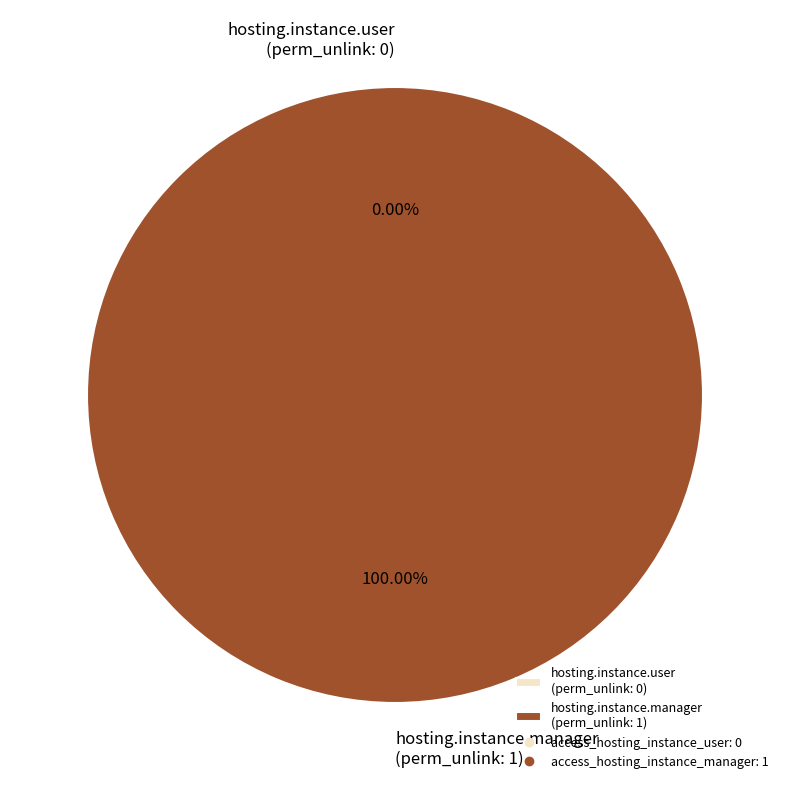

How many slices are in this pie chart?

2